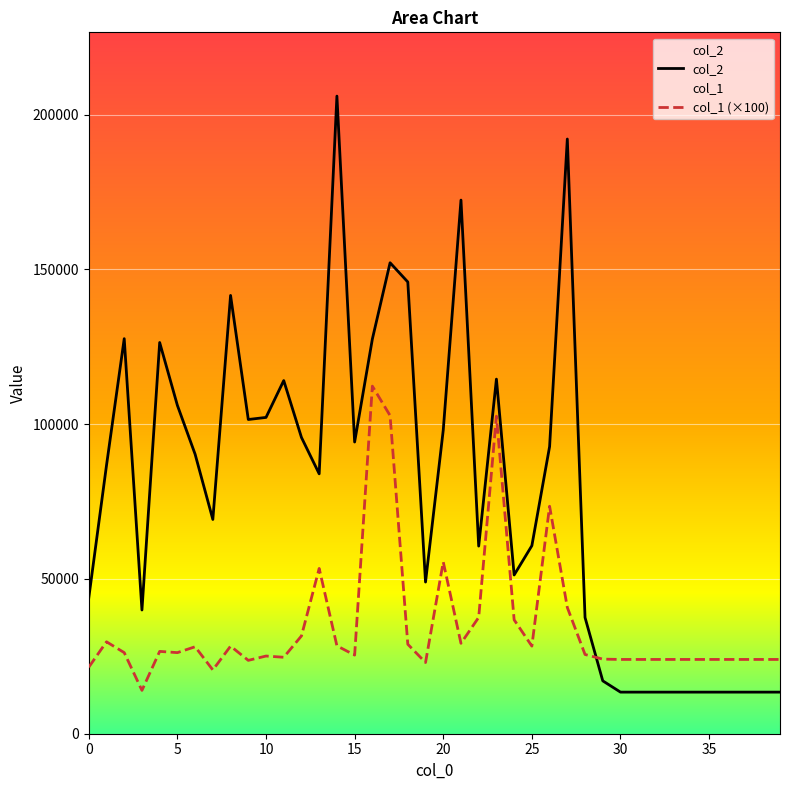

What is the spread (max minus min) of values at 12?

64122